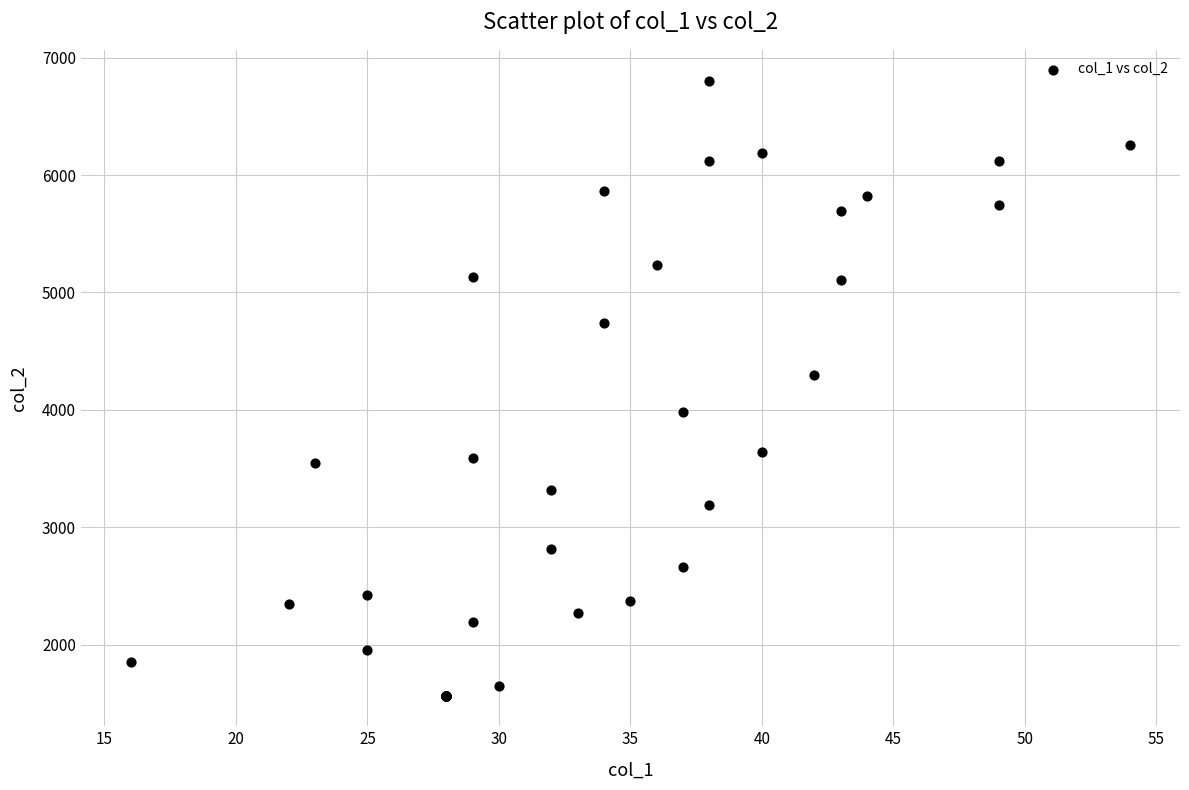

What Y value in the scatter plot is closest to 4186?

4296